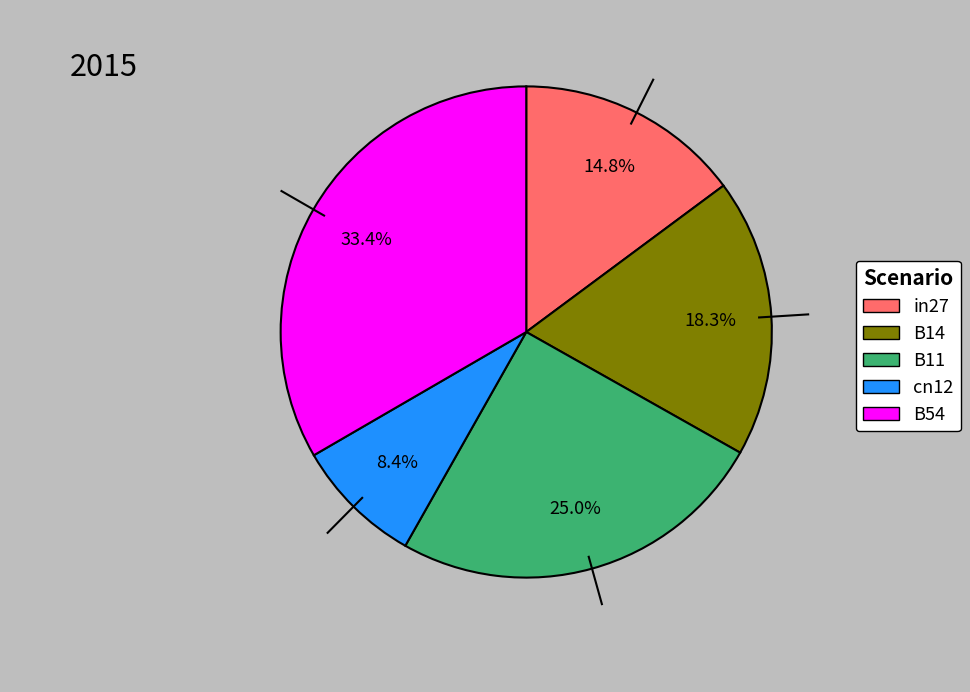

To the nearest percent, what portion does B54 represent?

33%